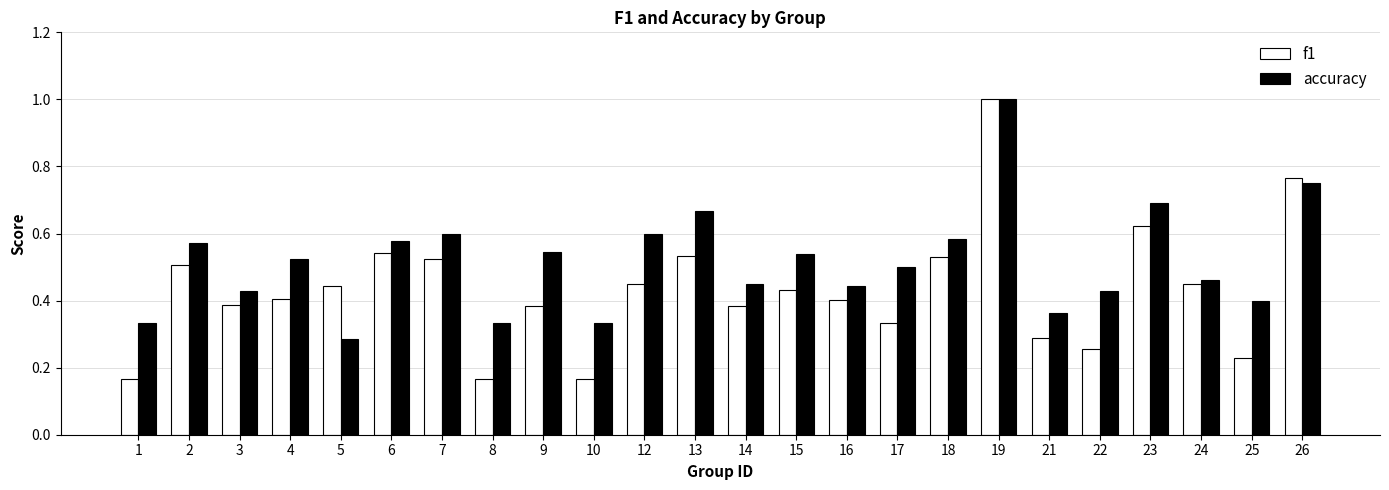

What is the sum of all f1 values?

10.4